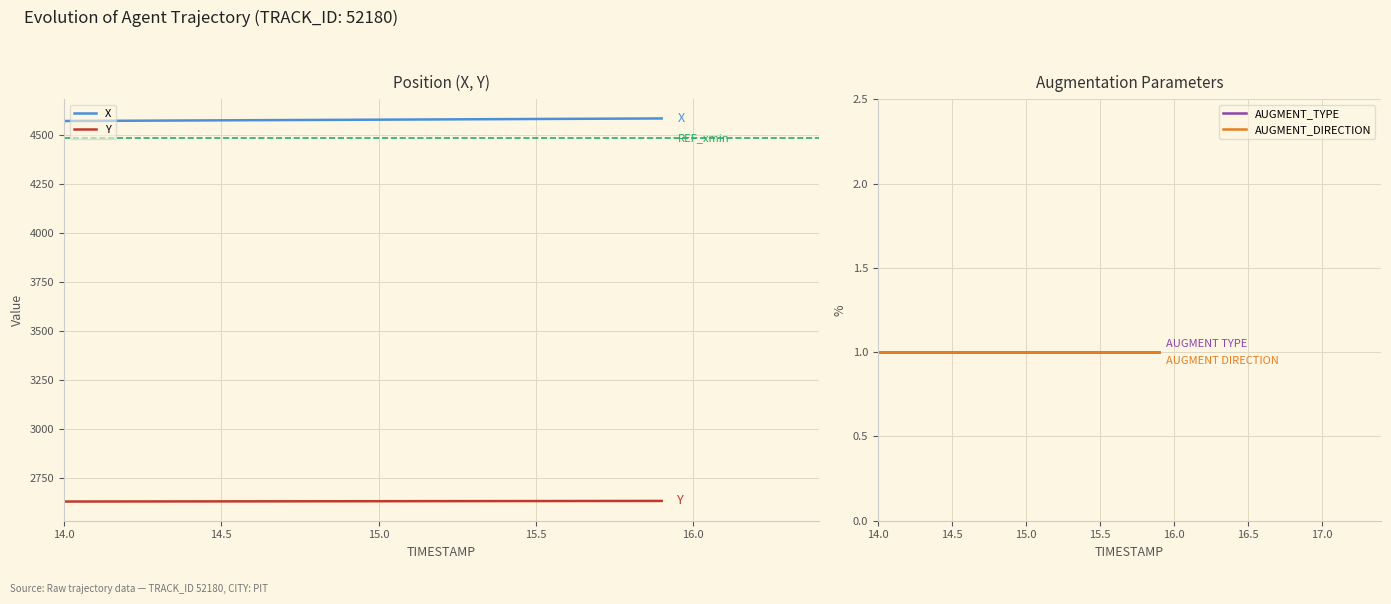

Reading left to right, what are all the values shown in this chart?

X: 0=4570.2	1=4570.9	2=4571.6	3=4572.3	4=4573.0	5=4573.7	6=4574.4	7=4575.1	8=4575.7	9=4576.4	10=4577.1	11=4577.8	12=4578.5	13=4579.2	14=4579.9	15=4580.5	16=4581.2	17=4581.9	18=4582.6	19=4583.3
Y: 0=2629.6	1=2629.7	2=2629.9	3=2630.1	4=2630.2	5=2630.4	6=2630.6	7=2630.7	8=2630.9	9=2631.1	10=2631.2	11=2631.4	12=2631.5	13=2631.7	14=2631.9	15=2632.0	16=2632.2	17=2632.3	18=2632.5	19=2632.7
REF_xmin: 0=4481.3	1=4481.3	2=4481.3	3=4481.3	4=4481.3	5=4481.3	6=4481.3	7=4481.3	8=4481.3	9=4481.3	10=4481.3	11=4481.3	12=4481.3	13=4481.3	14=4481.3	15=4481.3	16=4481.3	17=4481.3	18=4481.3	19=4481.3
AUGMENT_TYPE: 0=1.0	1=1.0	2=1.0	3=1.0	4=1.0	5=1.0	6=1.0	7=1.0	8=1.0	9=1.0	10=1.0	11=1.0	12=1.0	13=1.0	14=1.0	15=1.0	16=1.0	17=1.0	18=1.0	19=1.0
AUGMENT_DIRECTION: 0=1.0	1=1.0	2=1.0	3=1.0	4=1.0	5=1.0	6=1.0	7=1.0	8=1.0	9=1.0	10=1.0	11=1.0	12=1.0	13=1.0	14=1.0	15=1.0	16=1.0	17=1.0	18=1.0	19=1.0